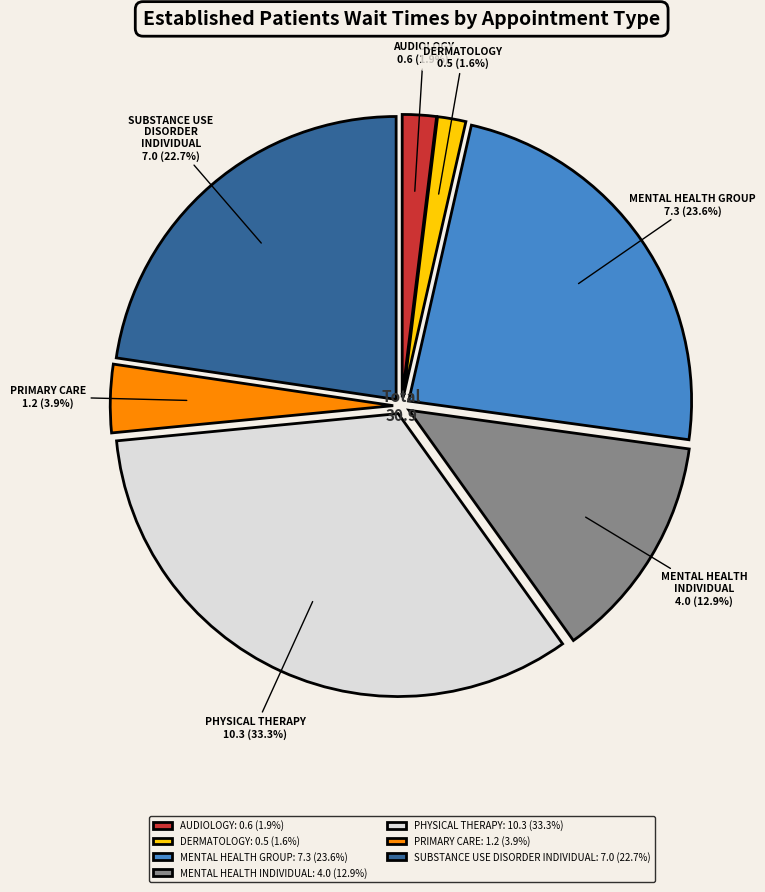

What portion of the pie excludes PHYSICAL THERAPY?

66.7%